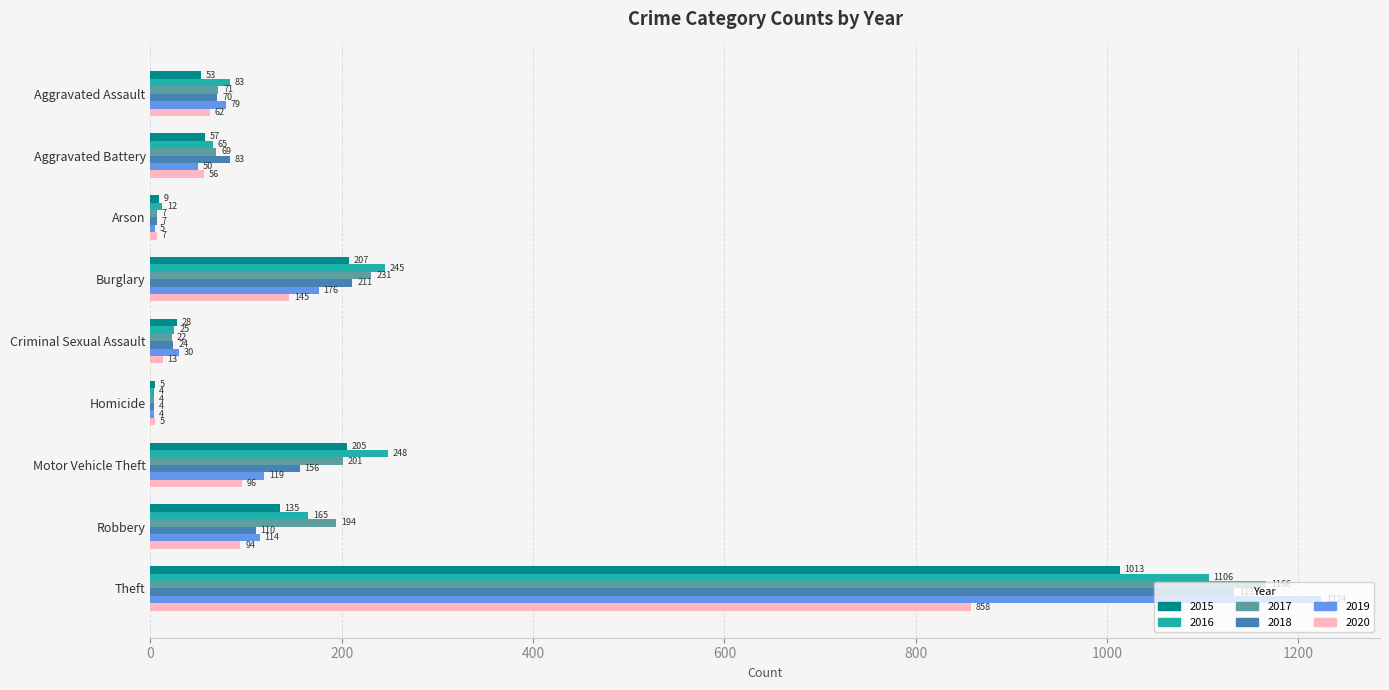

What is the difference between the second highest and minimum values in the 2018 series?

207